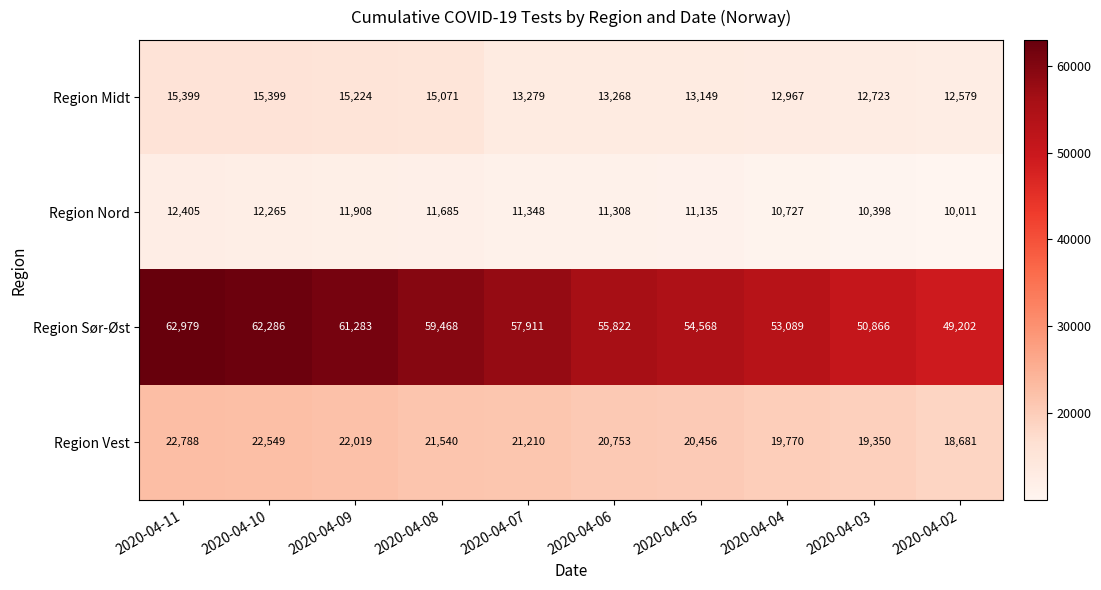

At which category is the sum across all series the highest?

2020-04-11